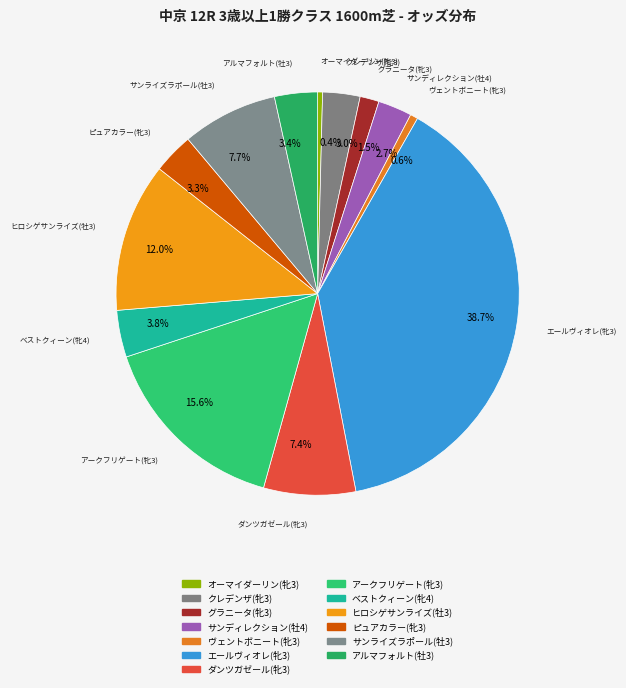

What is the ratio of the value at 3.8% to the value at 12.0%?

0.3